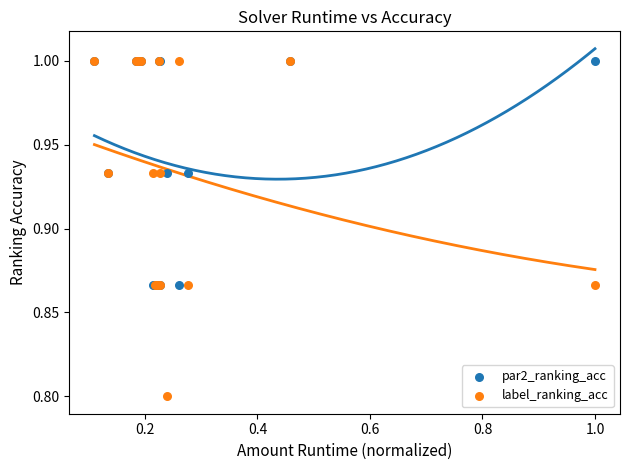

Across all series, what Y value is closest to 0?

0.8